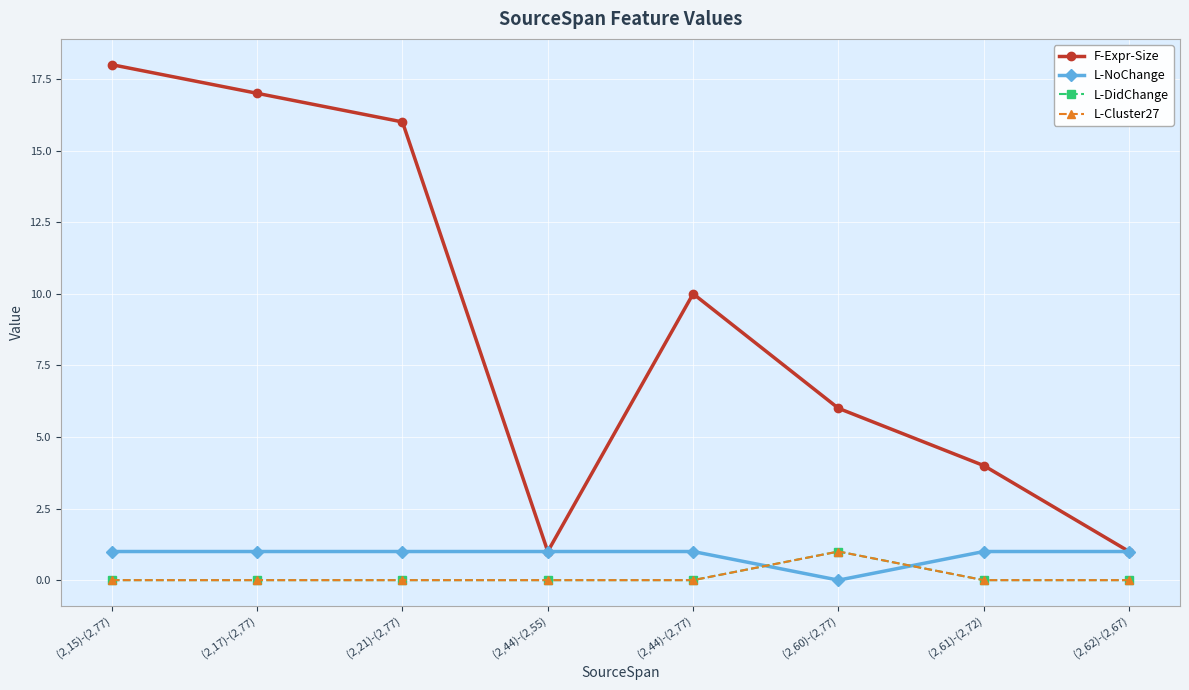

The F-Expr-Size series shows 10 at (2,44)-(2,77). True or false?

True